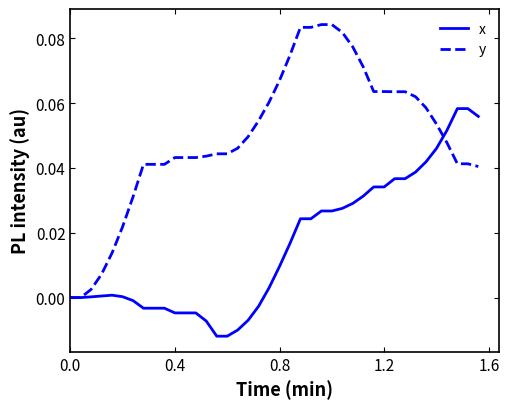

Which series has the largest total across all categories?

y